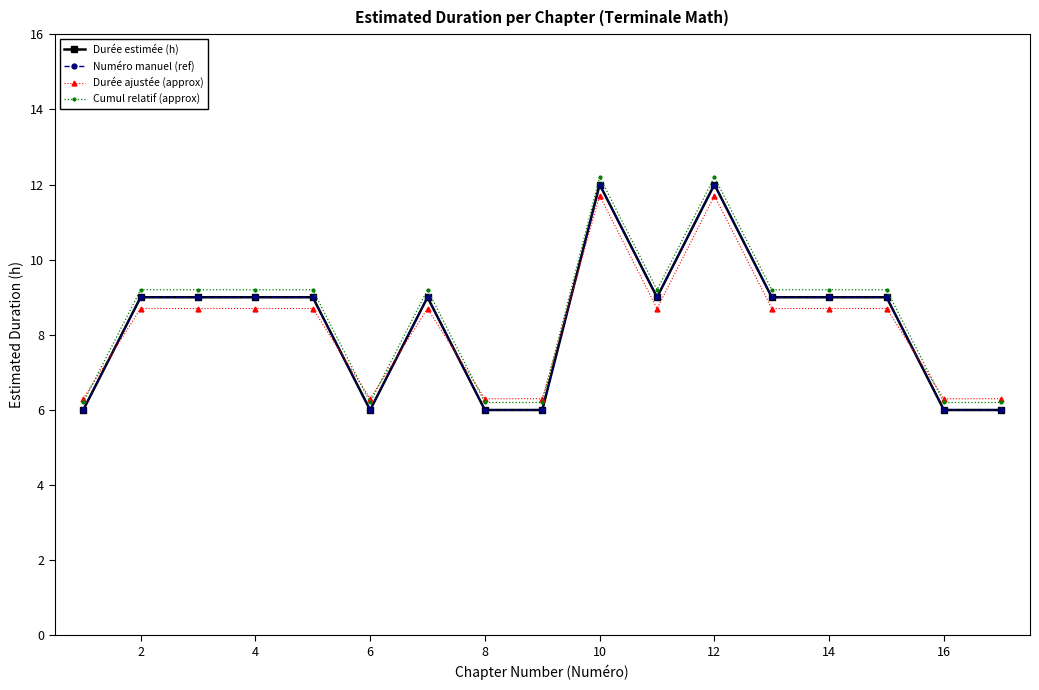

Count the Numéro manuel (ref) values in the range 6 to 9.

15